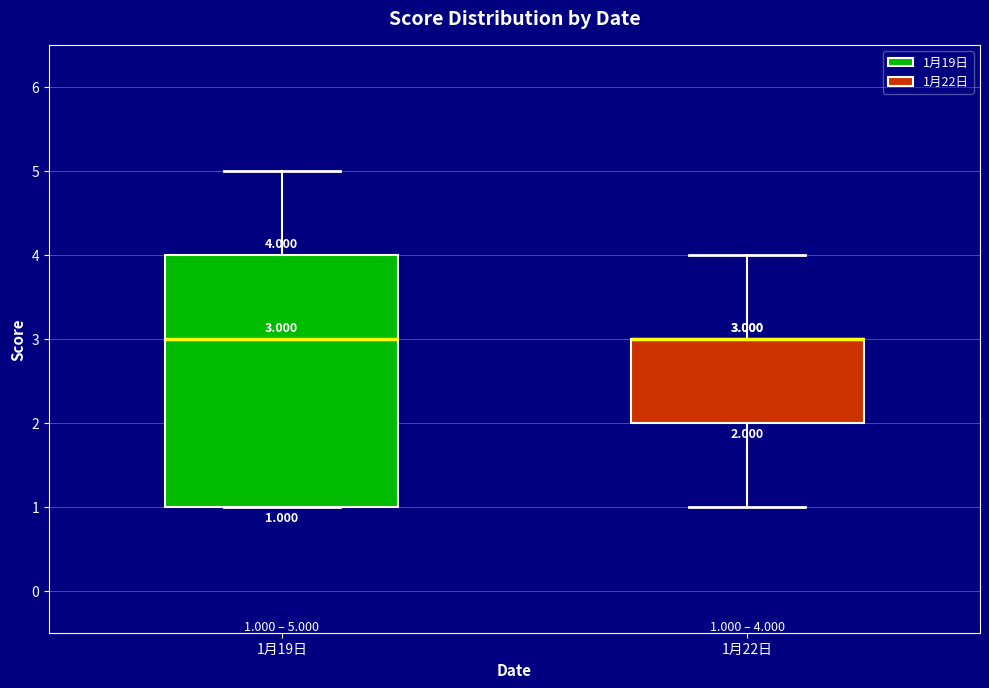

Comparing the boxes themselves (not the whiskers), which one is the tallest?

1月19日